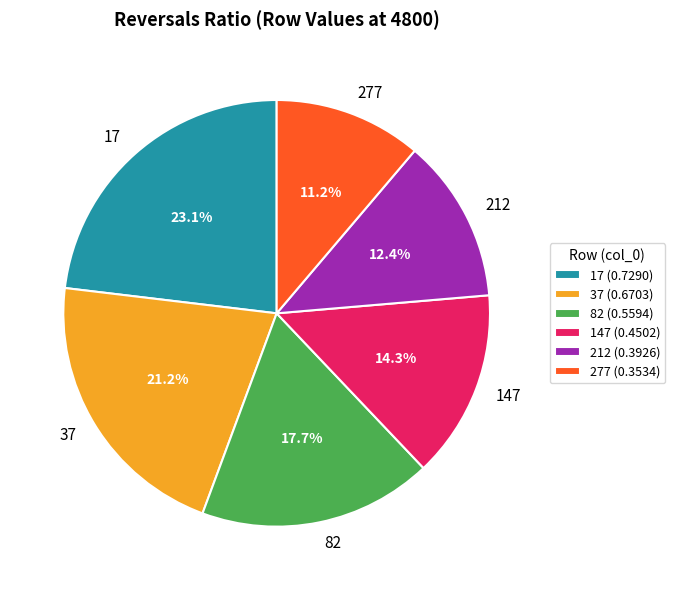

To the nearest percent, what portion does 37 represent?

21%